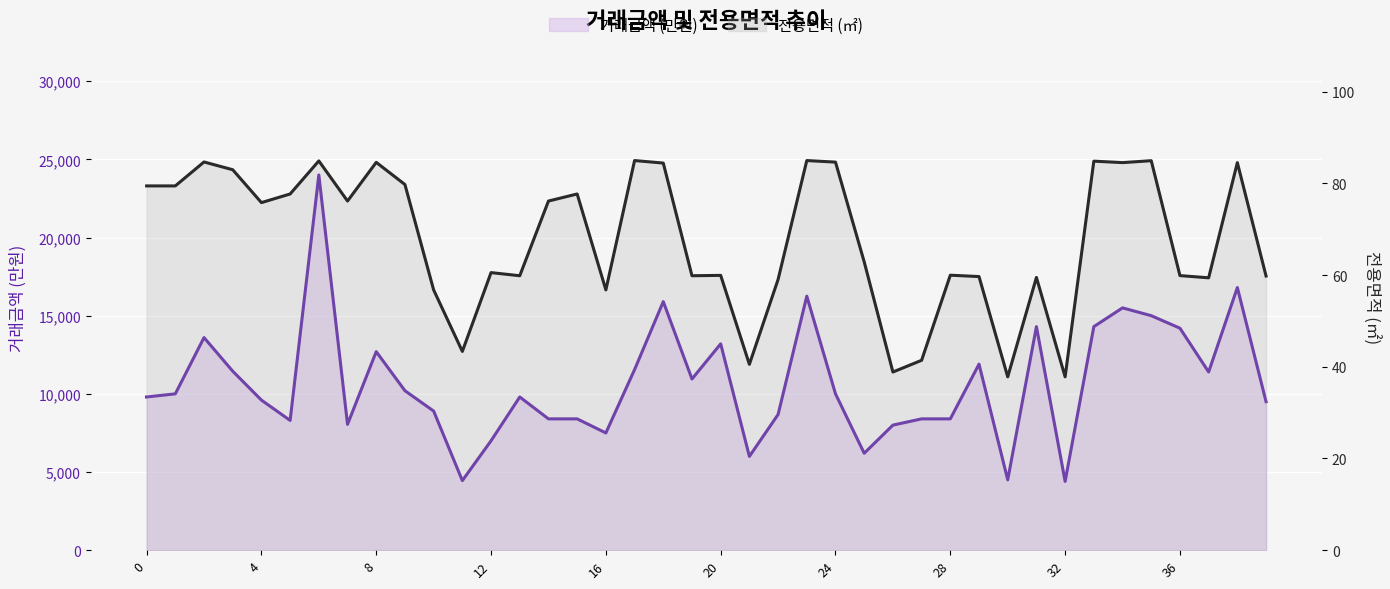

What is the difference between the second highest and second lowest values in the 전용면적 (㎡) series?

47.2